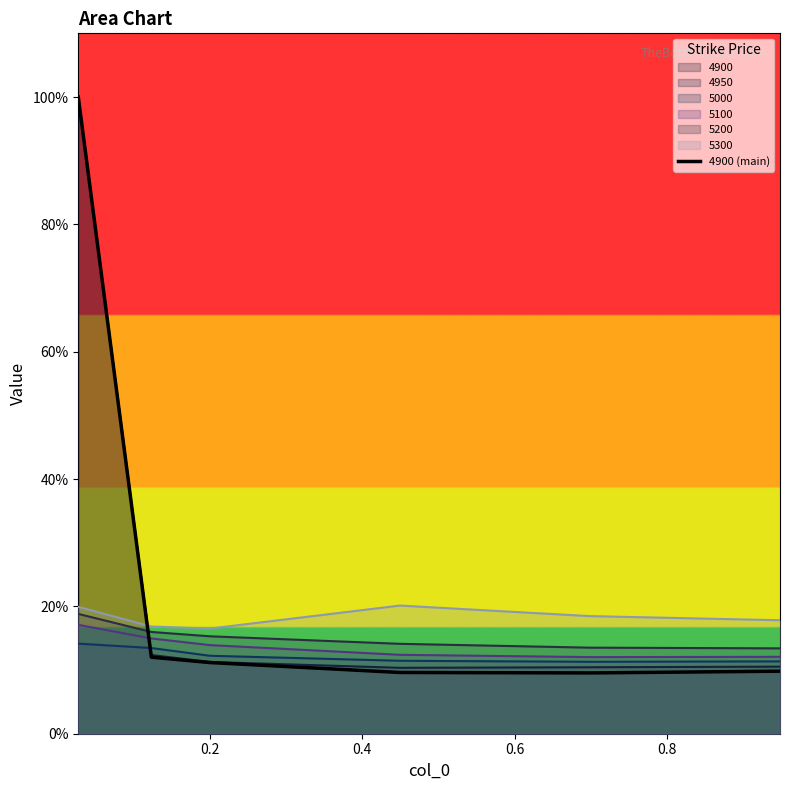

What is the difference between the maximum and minimum values?

0.9